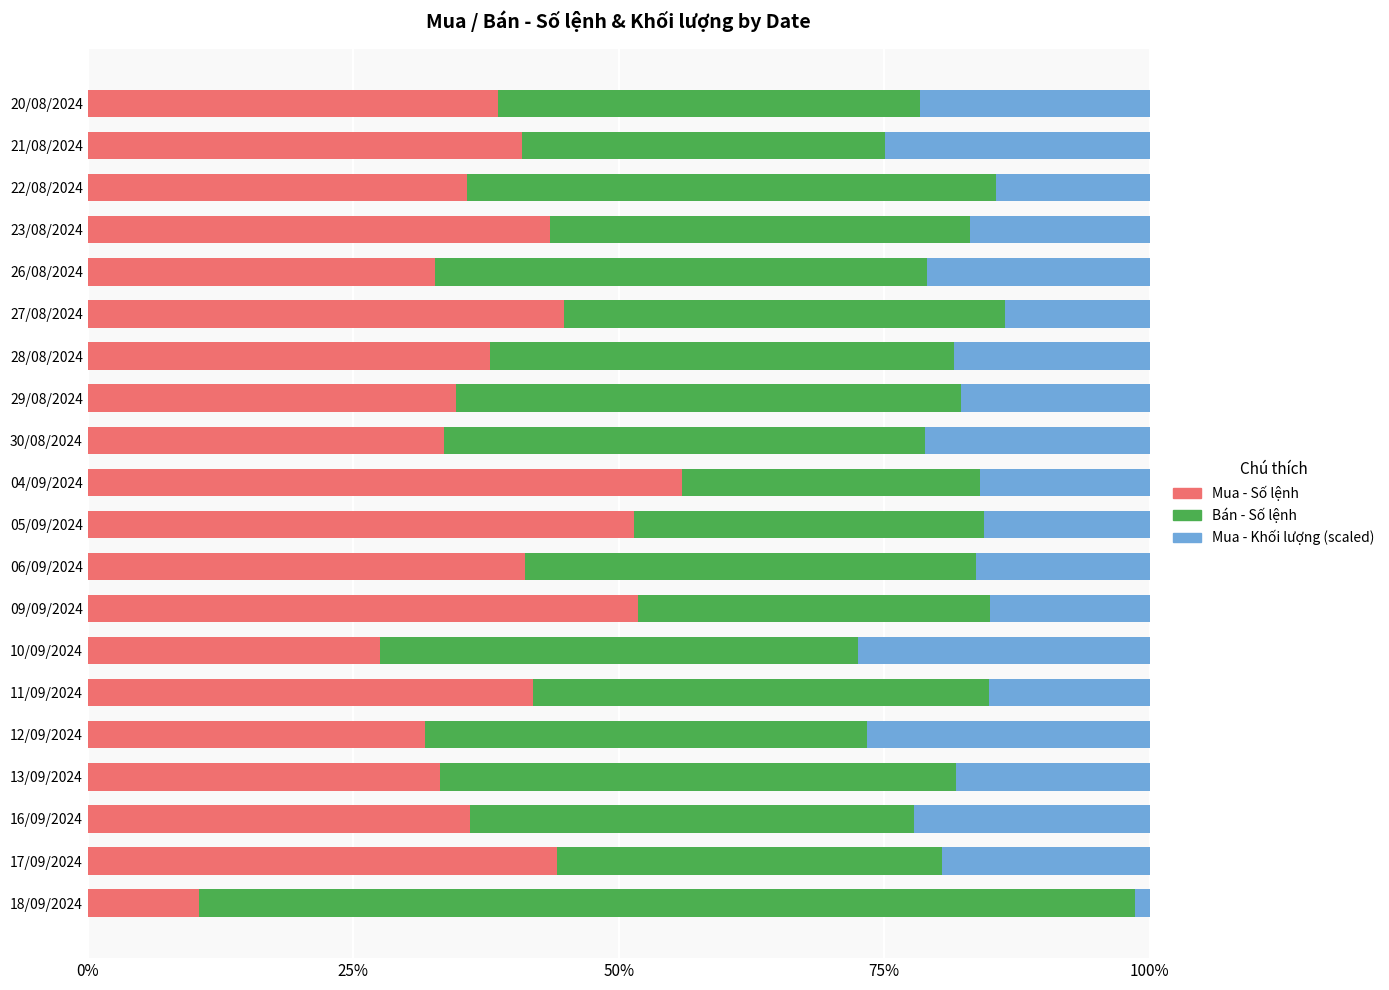

Is it true that Mua - Số lệnh equals 63.1 at 21/08/2024?

False